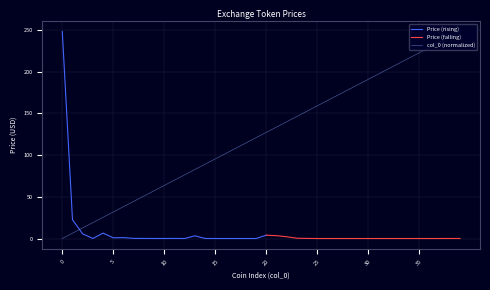

What is the difference between the second highest and minimum values?

241.6